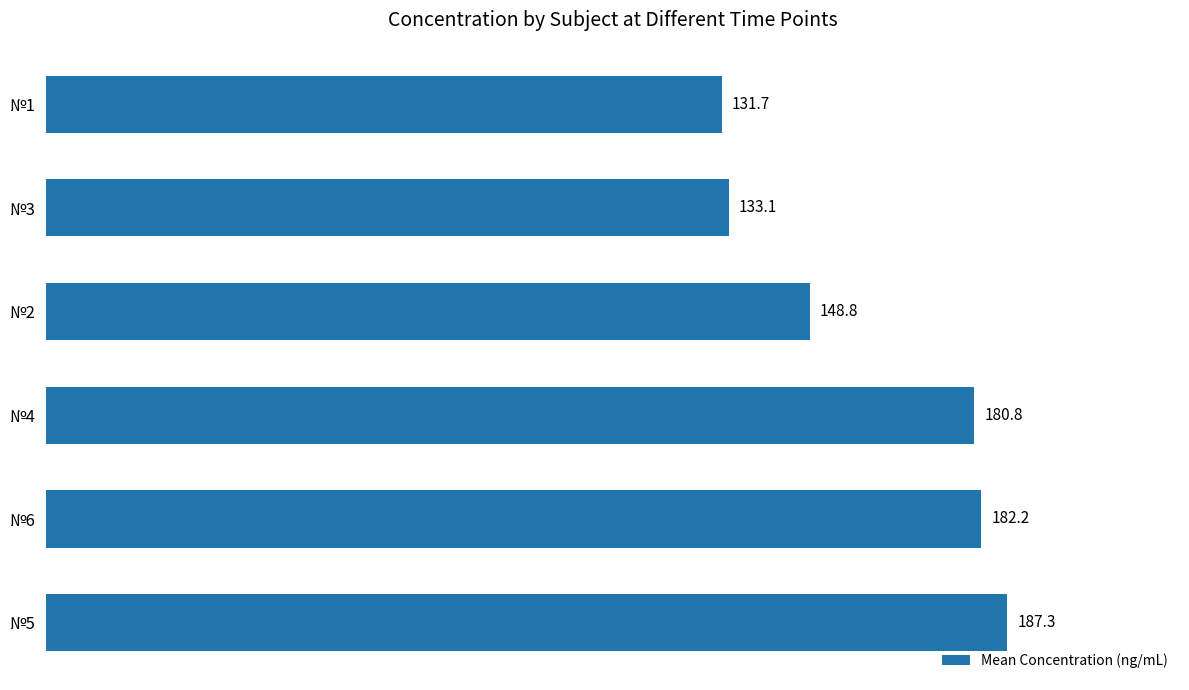

Reading top to bottom, what are all the values shown in this chart?

131.7	133.1	148.8	180.8	182.2	187.3